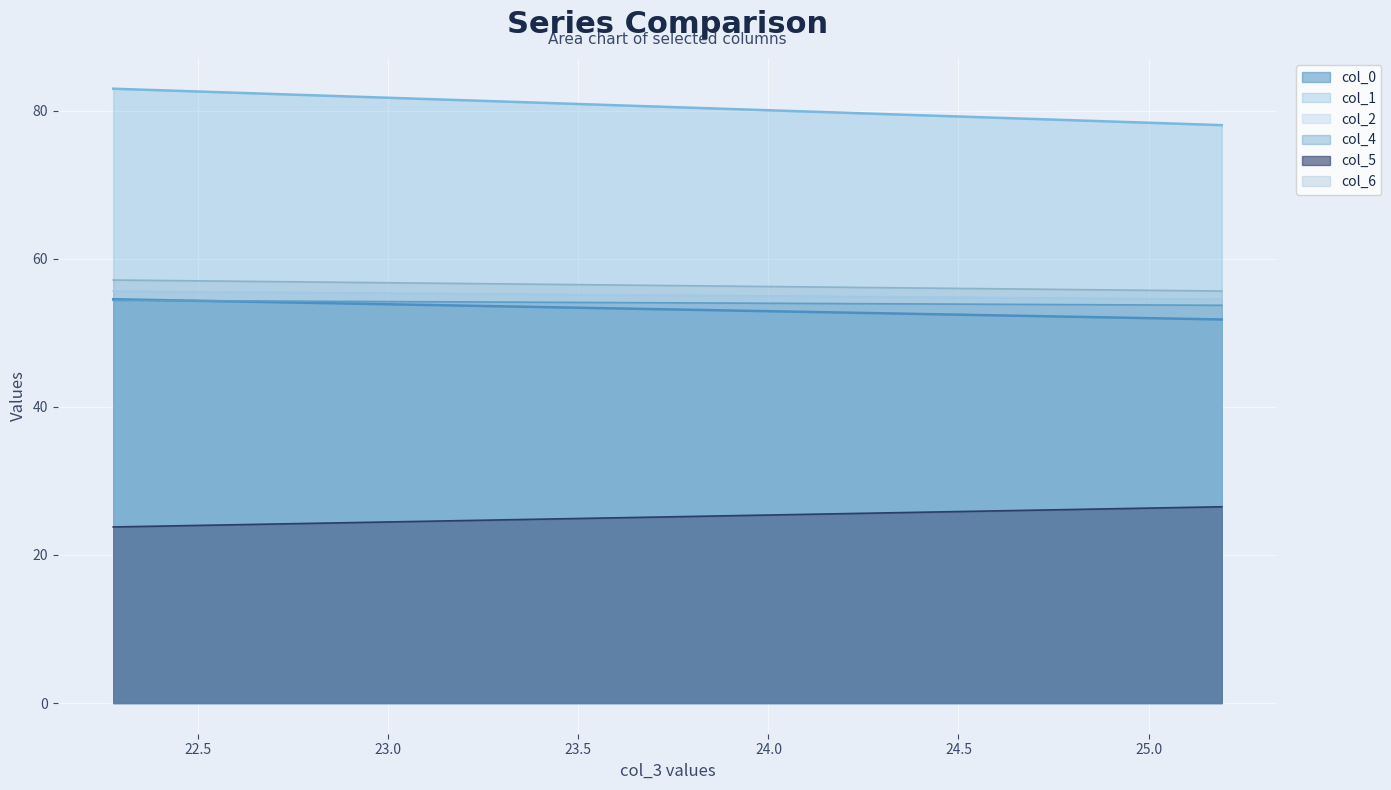

List the series in order of their peak value, highest first.

col_1, col_6, col_2, col_0, col_4, col_5